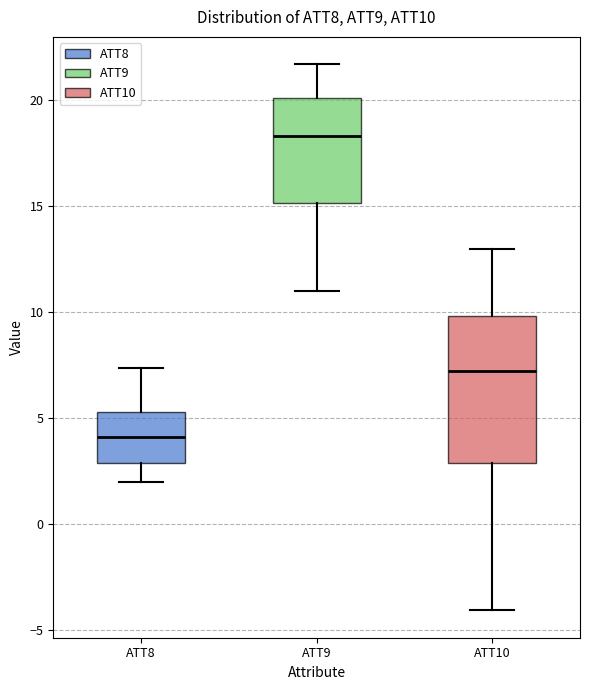

Reading left to right, transcribe this box plot: for each box, give where its median line is, the range the box spans, and where its two whiskers end, as read against the y-axis. The values are not printed on the chart, so give them approximately, as read against the axis.

ATT8: median 4.0, box 3.0 to 5.5, whiskers 2.0 to 7.5
ATT9: median 18.5, box 15.0 to 20.0, whiskers 11.0 to 21.5
ATT10: median 7.0, box 3.0 to 10.0, whiskers -4.0 to 13.0